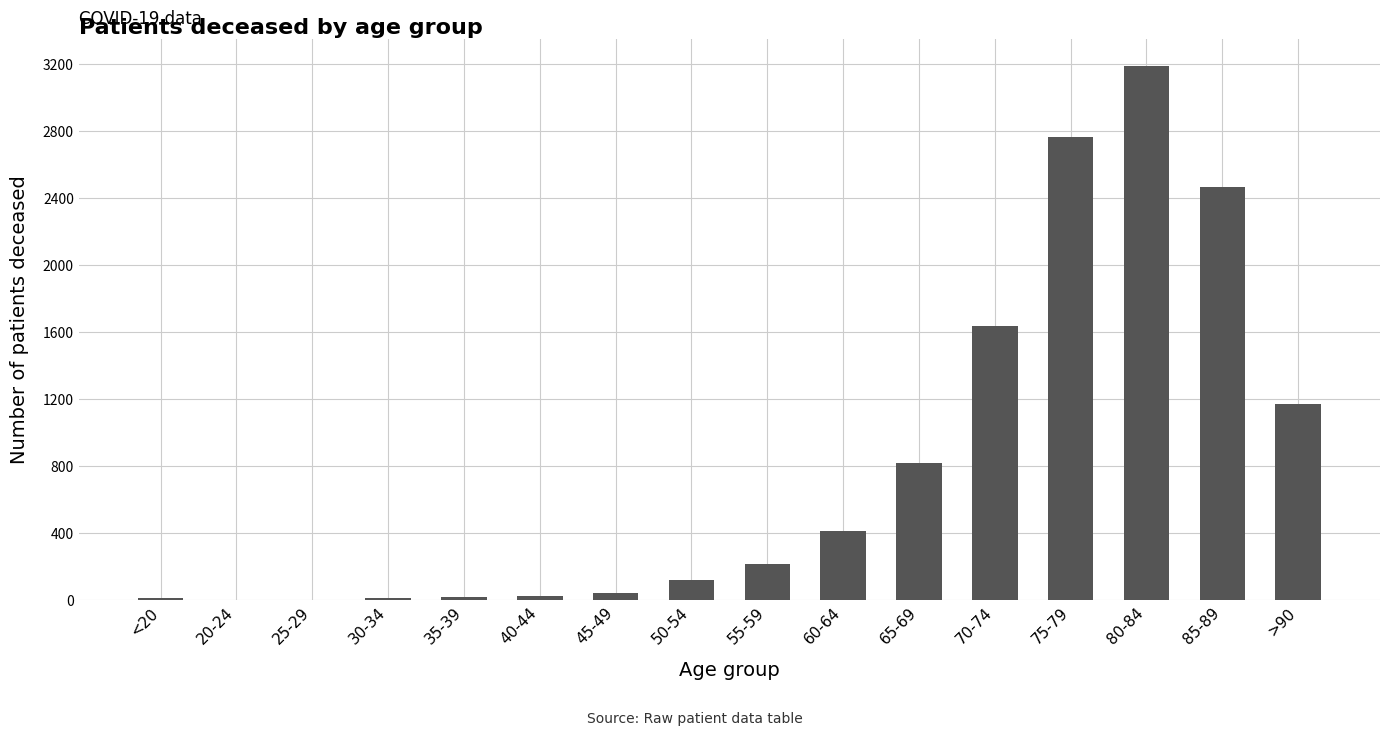

What is the change in value from 45-49 to 60-64?

+366